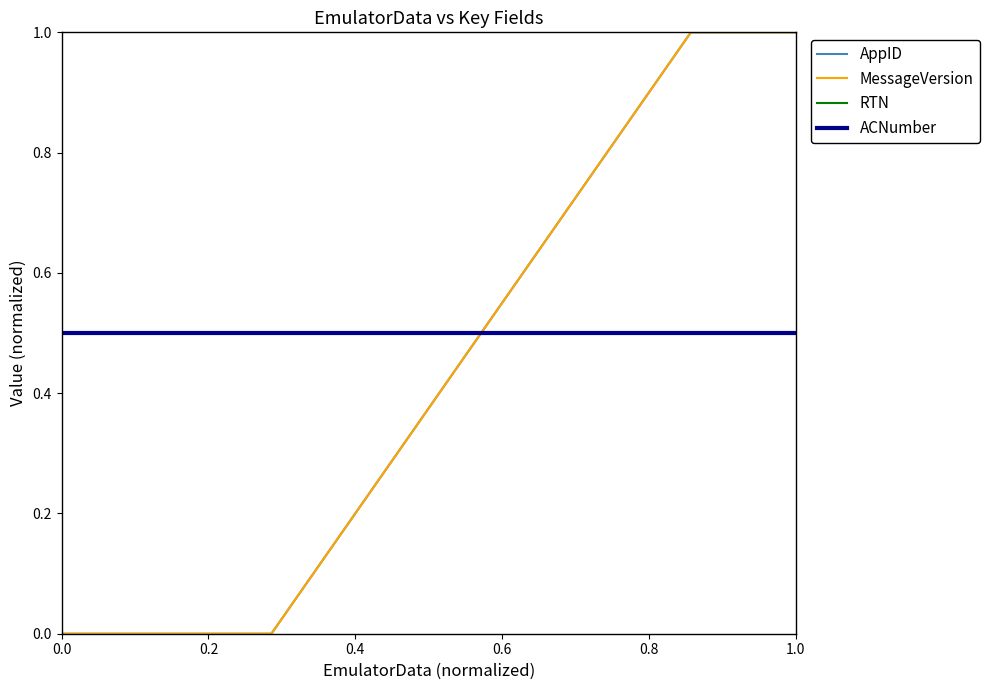

How many lines are shown in the chart?

4